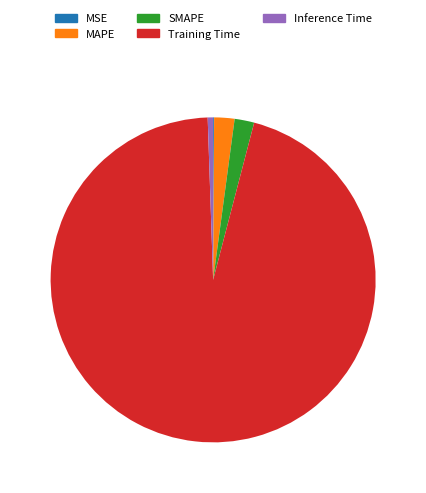

Is it true that MAPE is 2% of the pie?

True